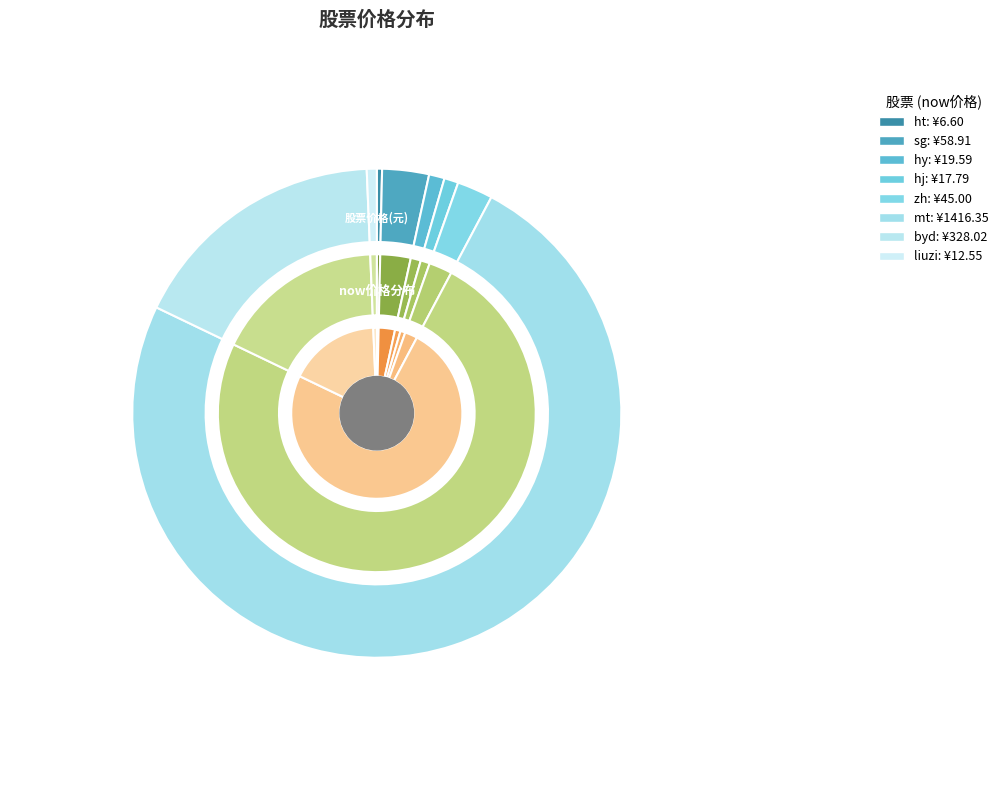

The liuzi slice represents 11% of the pie. True or false?

False